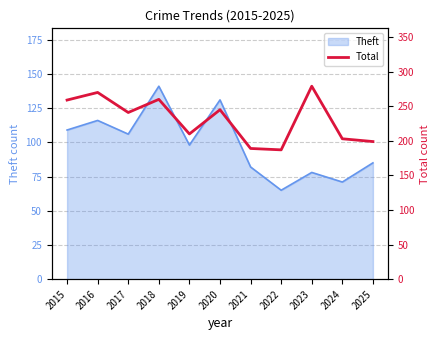

True or false: there are more than 2 points higher than both neighbors.

True